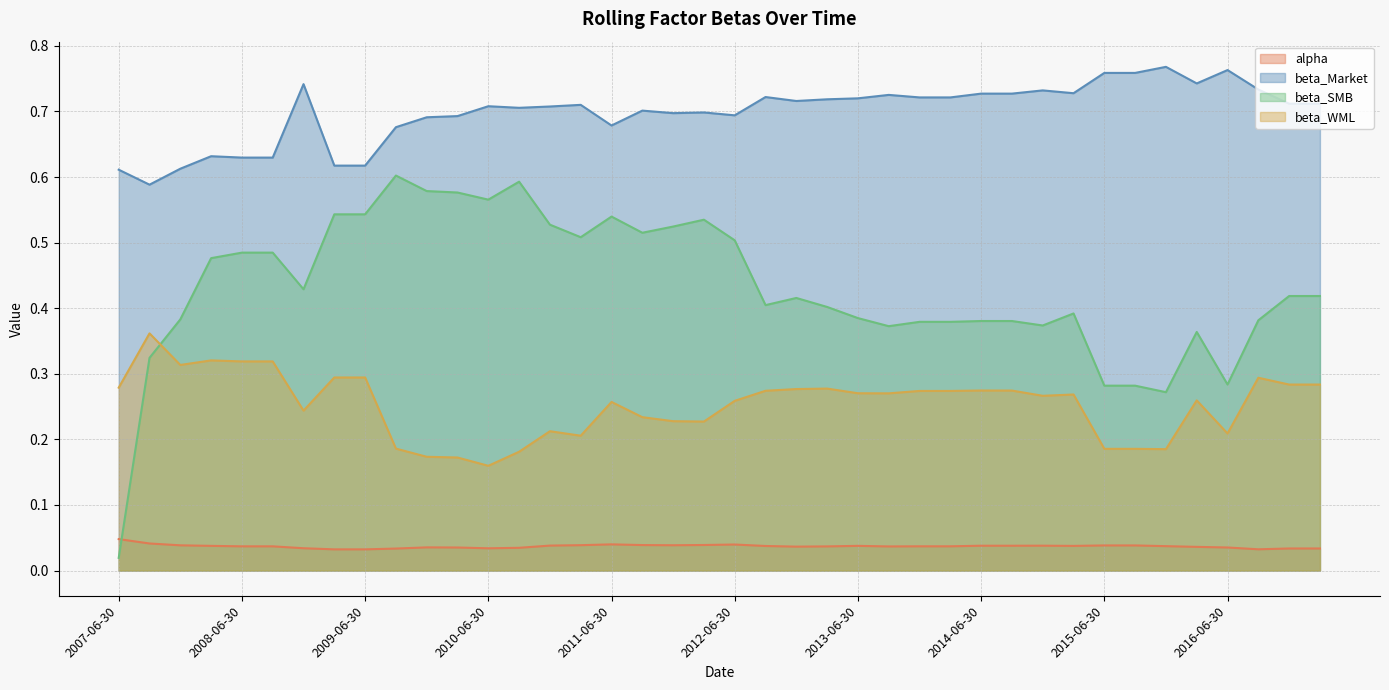

Rank the categories by beta_WML value from highest to lowest.

2007-09-30, 2008-03-31, 2008-06-30, 2008-09-30, 2007-12-31, 2009-03-31, 2009-06-30, 2016-09-30, 2016-12-31, 2017-03-31, 2007-06-30, 2013-03-31, 2012-12-31, 2014-06-30, 2014-09-30, 2012-09-30, 2013-12-31, 2014-03-31, 2013-06-30, 2013-09-30, 2015-03-31, 2014-12-31, 2016-03-31, 2012-06-30, 2011-06-30, 2008-12-31, 2011-09-30, 2011-12-31, 2012-03-31, 2010-12-31, 2016-06-30, 2011-03-31, 2009-09-30, 2015-06-30, 2015-09-30, 2015-12-31, 2010-09-30, 2009-12-31, 2010-03-31, 2010-06-30